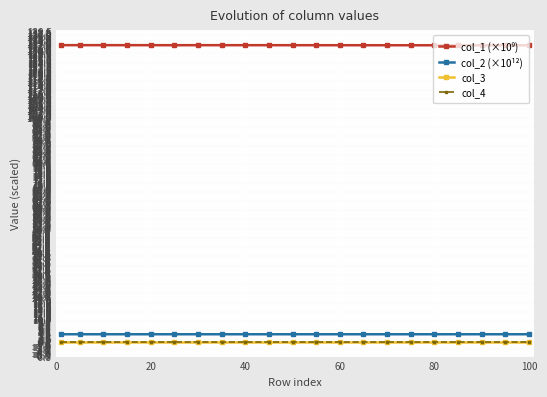

Does the chart have visible grid lines?

Yes